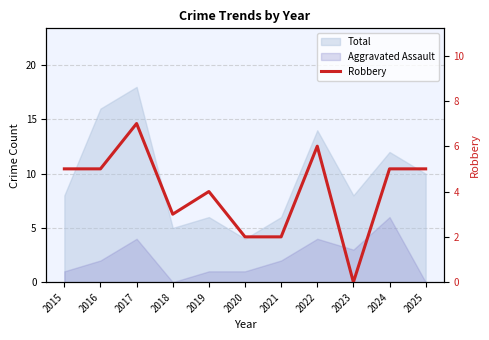

Between 2018 and 2015, which is larger?

2015